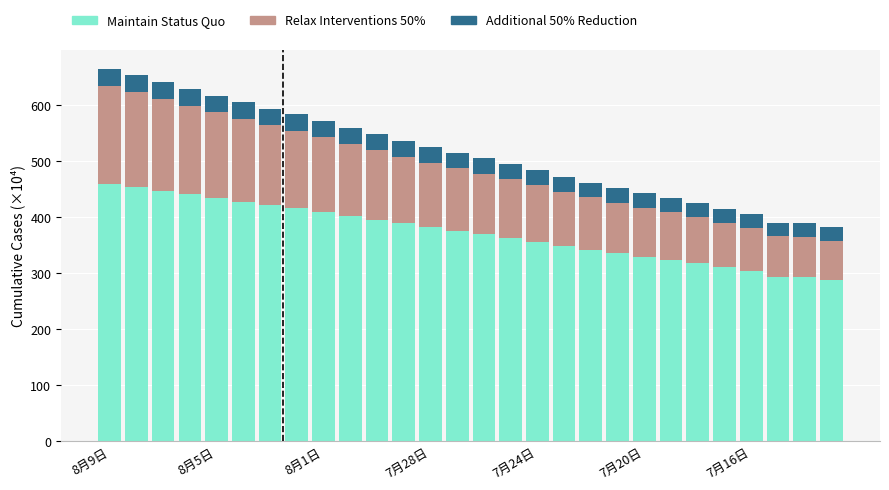

What is the average value of the Maintain Status Quo series?

372.8